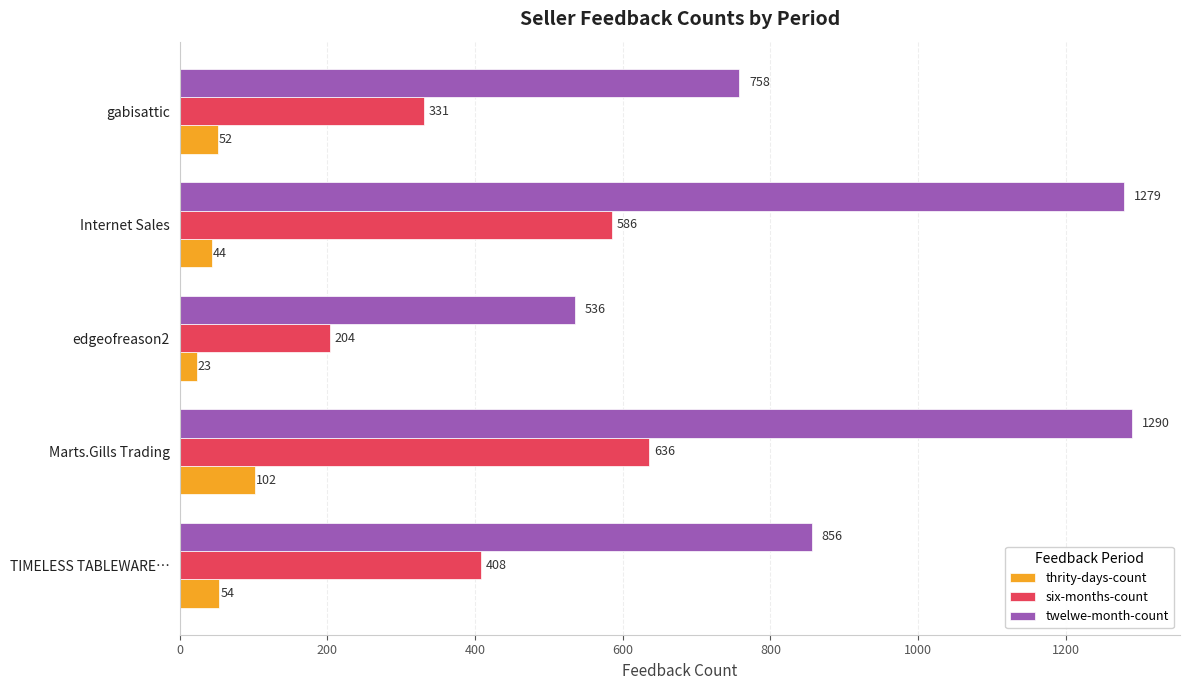

What is the difference between the twelwe-month-count values at Internet Sales and gabisattic?

521